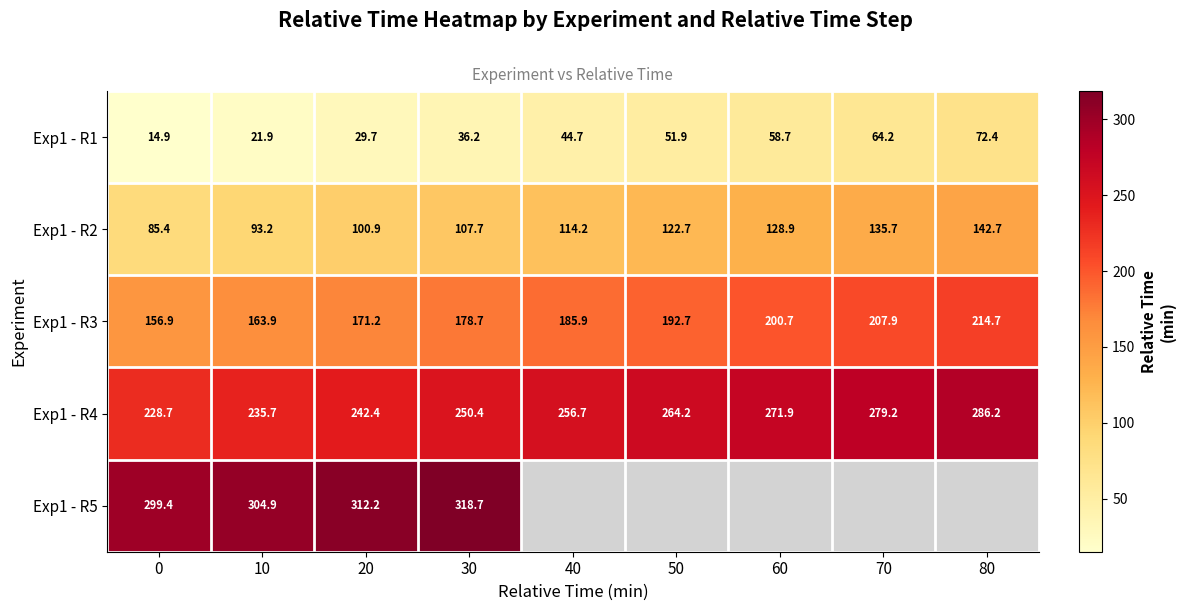

How many series are shown in this chart?

5